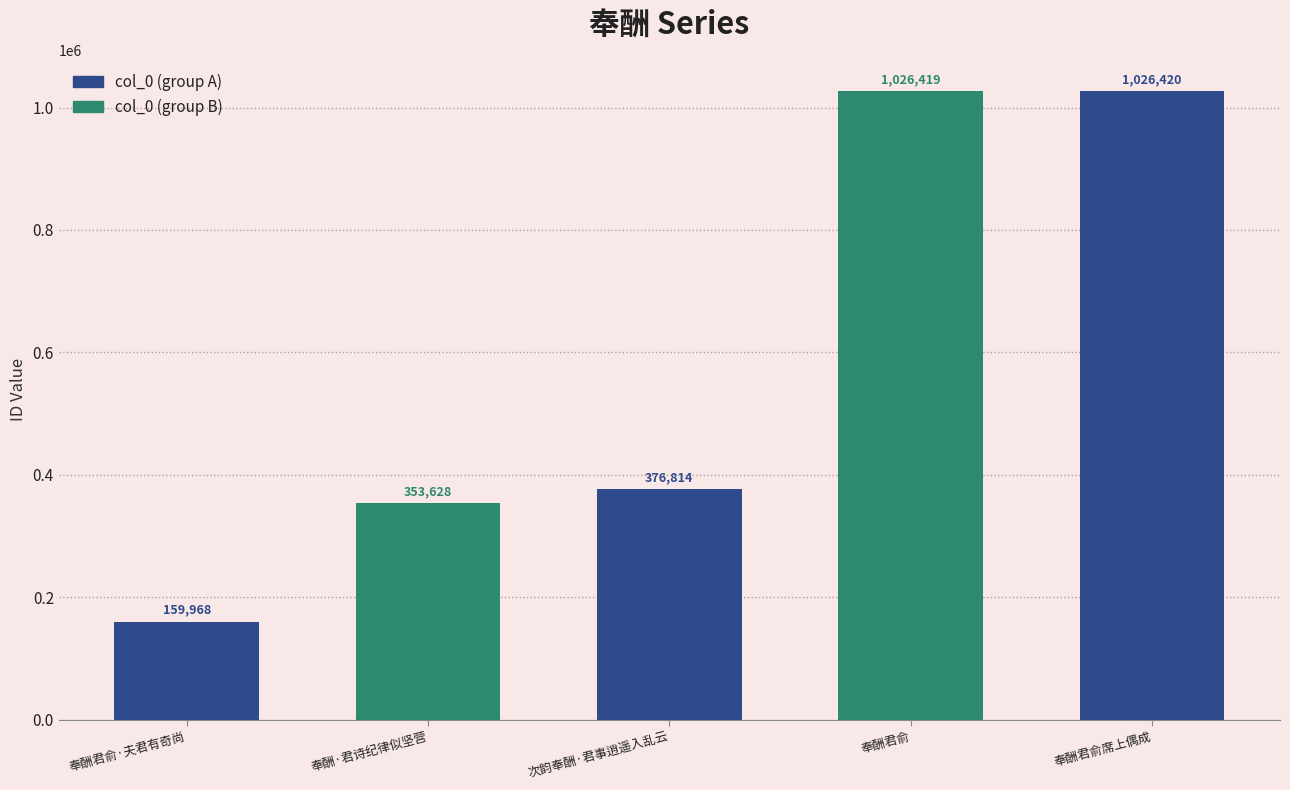

Read the value at 奉酬君俞.

1026419